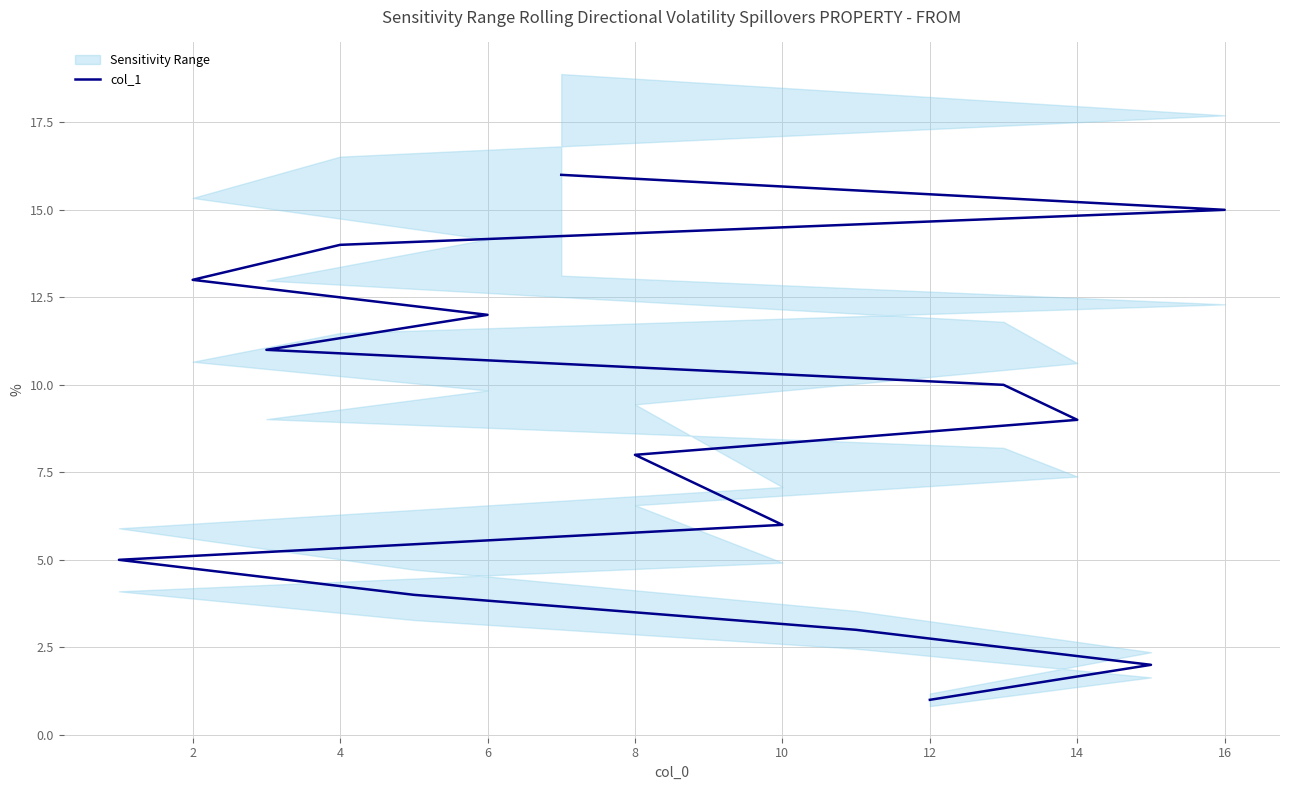

The value at 15 is 16. True or false?

True